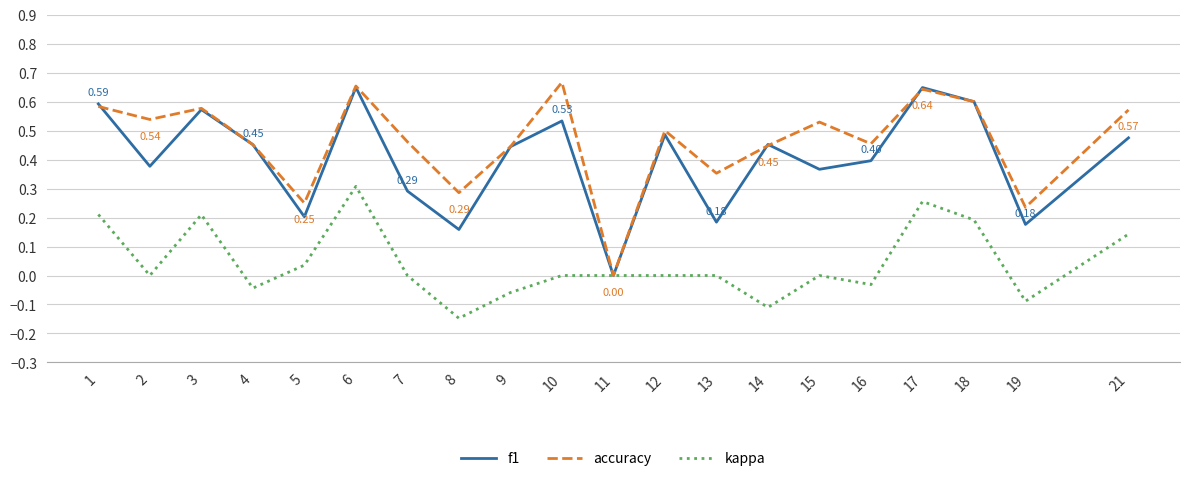

The f1 series shows 0.5 at 21. True or false?

True